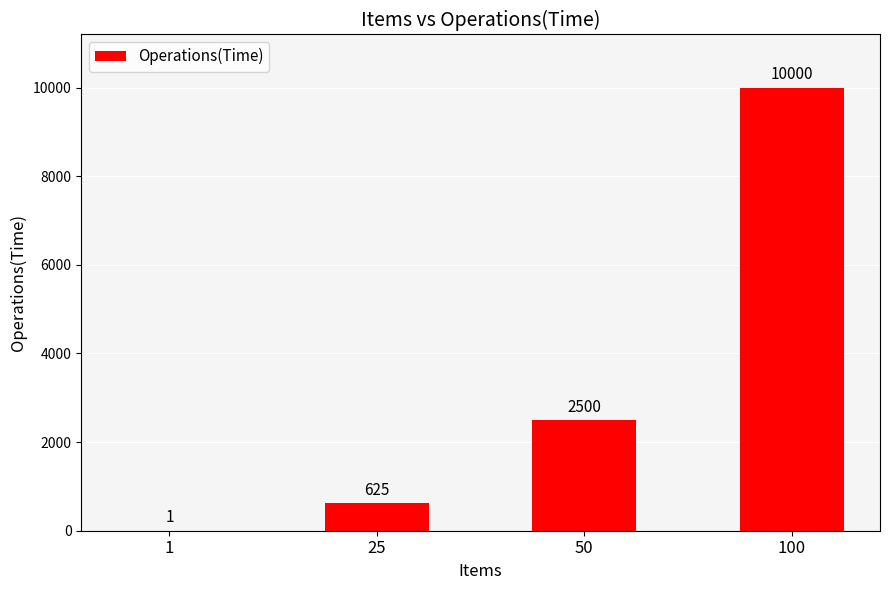

True or false: the data shows 1079 at 25.

False